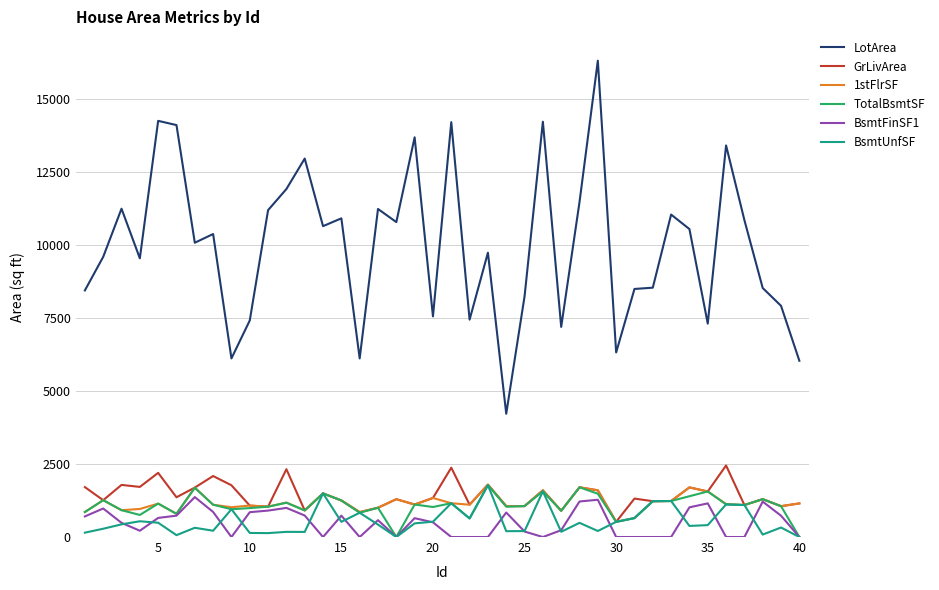

True or false: TotalBsmtSF and LotArea intersect in this chart.

False